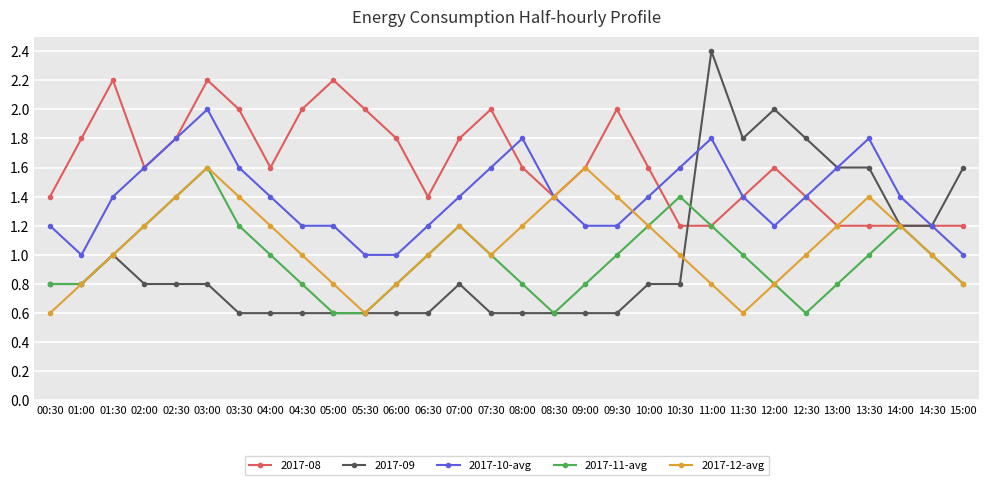

How many lines are shown in the chart?

5